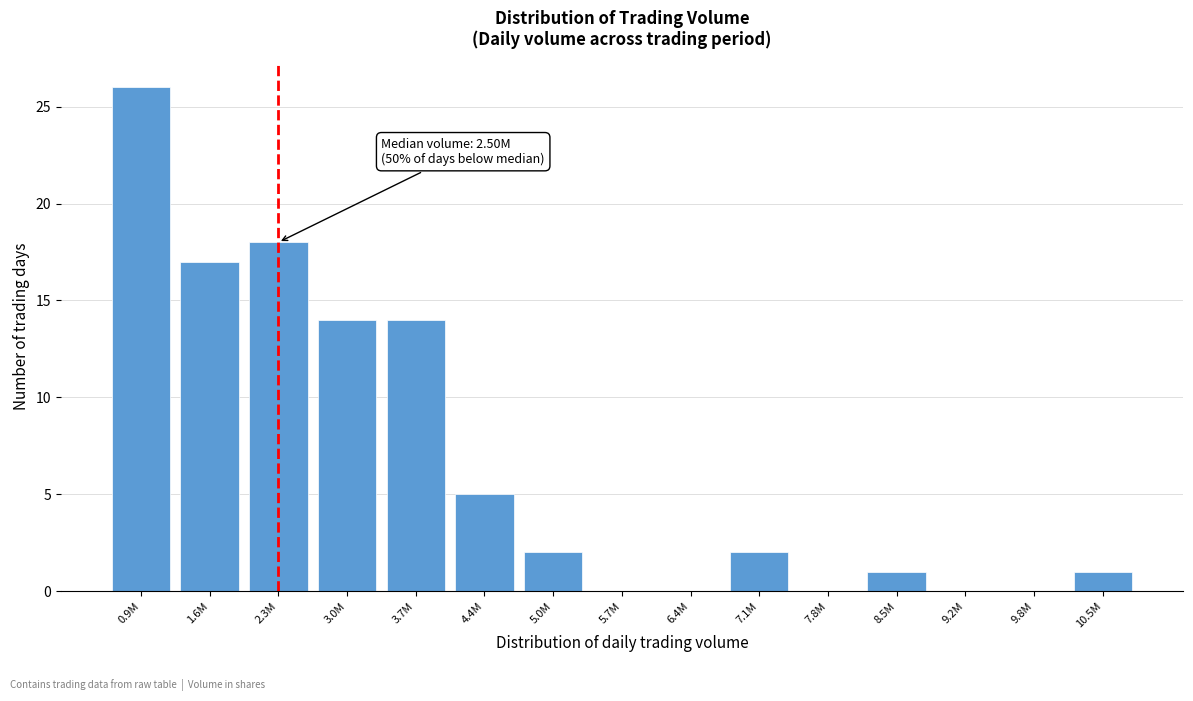

Reading left to right, transcribe all the data shown in this chart.

0.9M=26	1.6M=17	2.3M=18	3.0M=14	3.7M=14	4.4M=5	5.0M=2	5.7M=0	6.4M=0	7.1M=2	7.8M=0	8.5M=1	9.2M=0	9.8M=0	10.5M=1